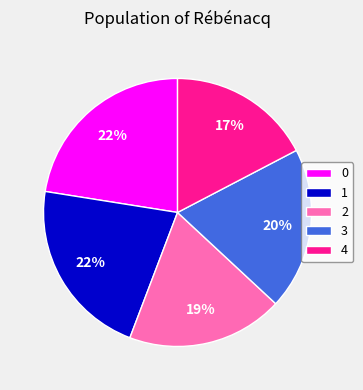

To the nearest percent, what is the combined percentage of 0 and 3?

42%